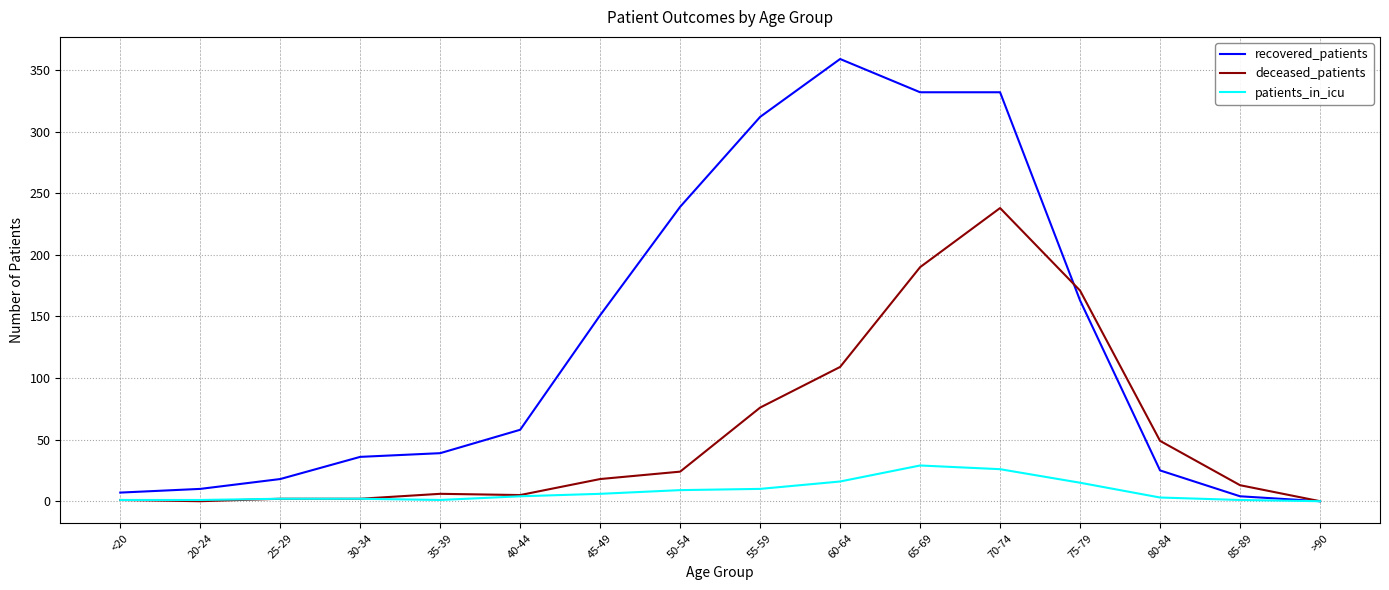

Does the chart display data point markers on the line(s)?

No